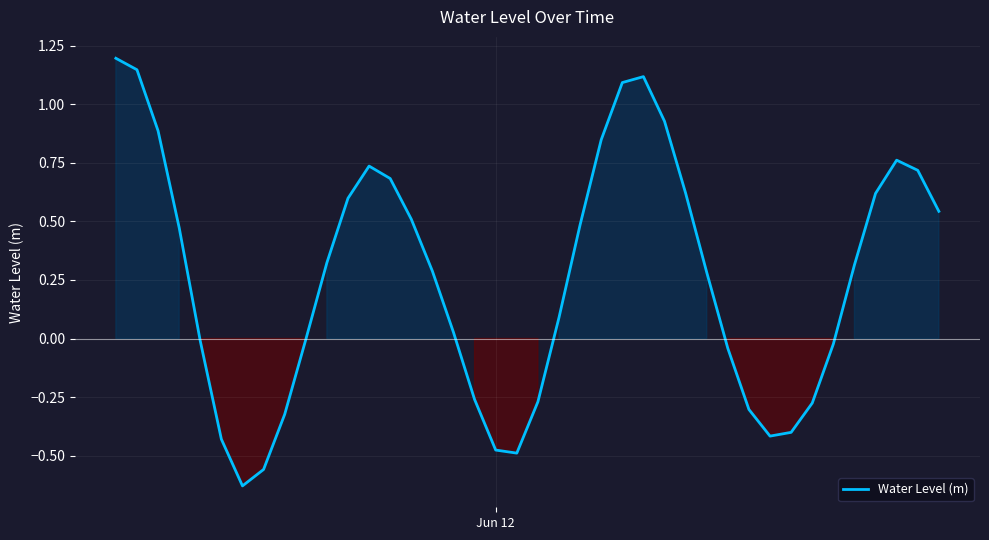

What is the maximum value shown in the chart?

1.2